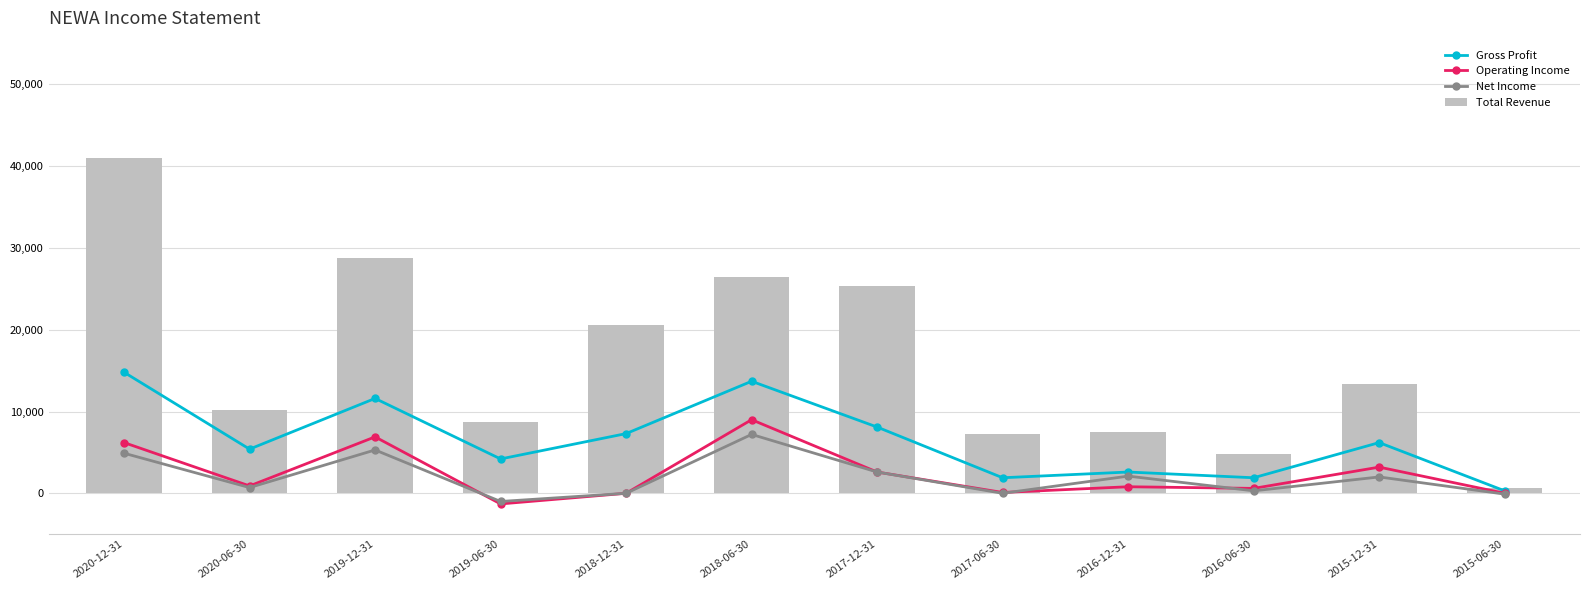

What is the lowest value of the Operating Income series?

-1300